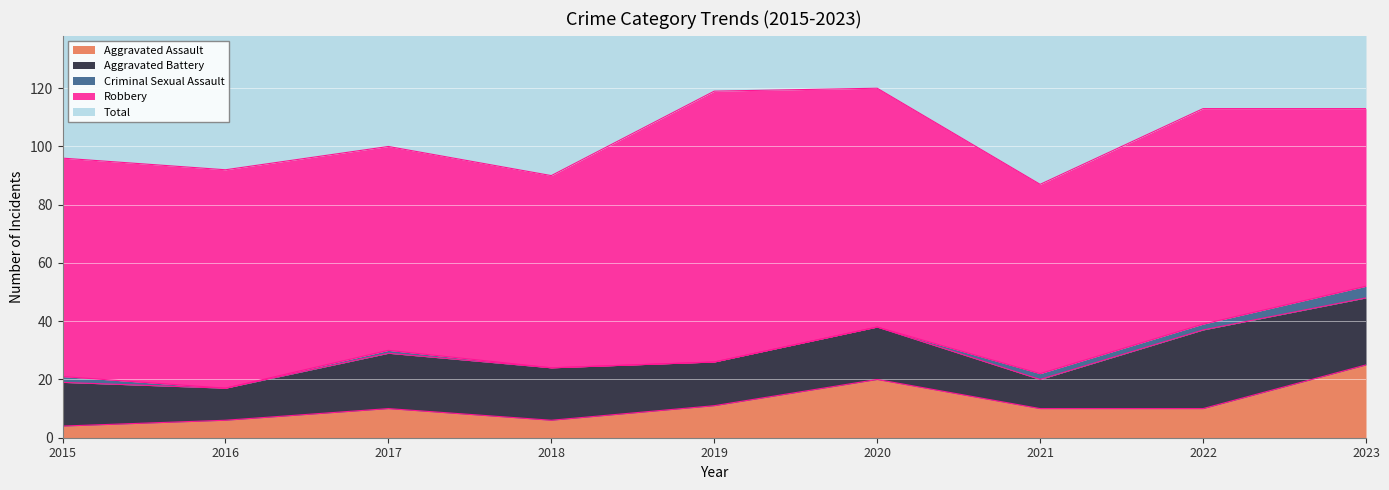

Which category has the highest value in the Total series?

2020